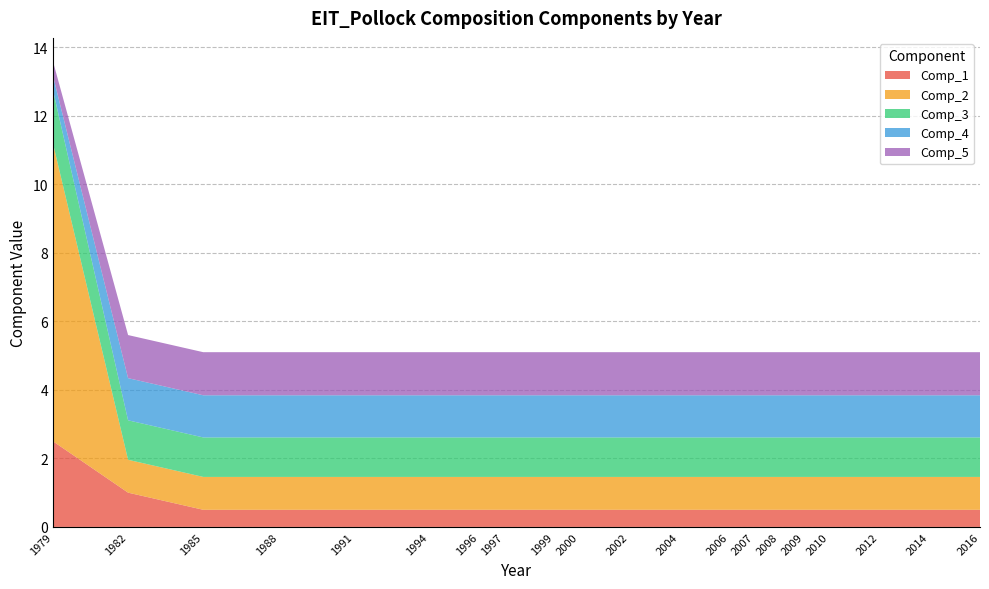

Reading left to right, transcribe all the data shown in this chart.

Comp_1: 2.5	1.0	0.5	0.5	0.5	0.5	0.5	0.5	0.5	0.5	0.5	0.5	0.5	0.5	0.5	0.5	0.5	0.5	0.5	0.5
Comp_2: 8.7	1.0	1.0	1.0	1.0	1.0	1.0	1.0	1.0	1.0	1.0	1.0	1.0	1.0	1.0	1.0	1.0	1.0	1.0	1.0
Comp_3: 1.6	1.2	1.2	1.2	1.2	1.2	1.2	1.2	1.2	1.2	1.2	1.2	1.2	1.2	1.2	1.2	1.2	1.2	1.2	1.2
Comp_4: 0.4	1.2	1.2	1.2	1.2	1.2	1.2	1.2	1.2	1.2	1.2	1.2	1.2	1.2	1.2	1.2	1.2	1.2	1.2	1.2
Comp_5: 0.4	1.3	1.3	1.3	1.3	1.3	1.3	1.3	1.3	1.3	1.3	1.3	1.3	1.3	1.3	1.3	1.3	1.3	1.3	1.3